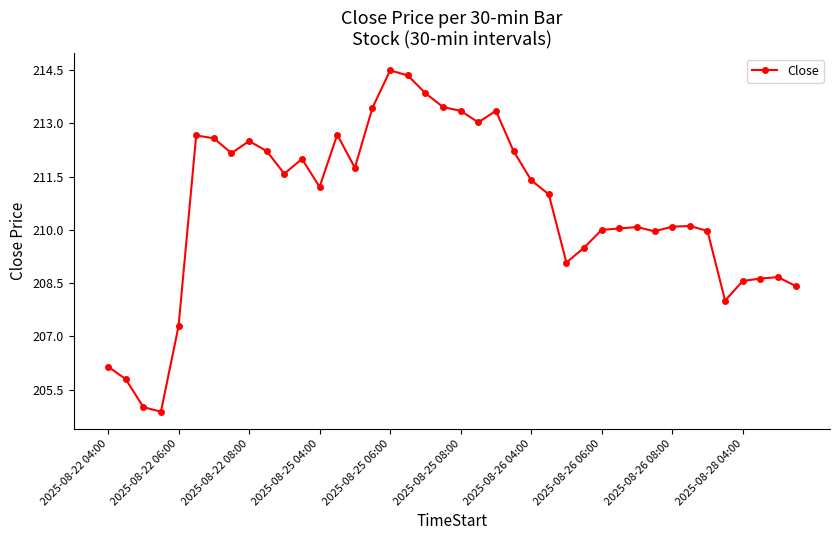

What is the greatest value displayed?

214.5